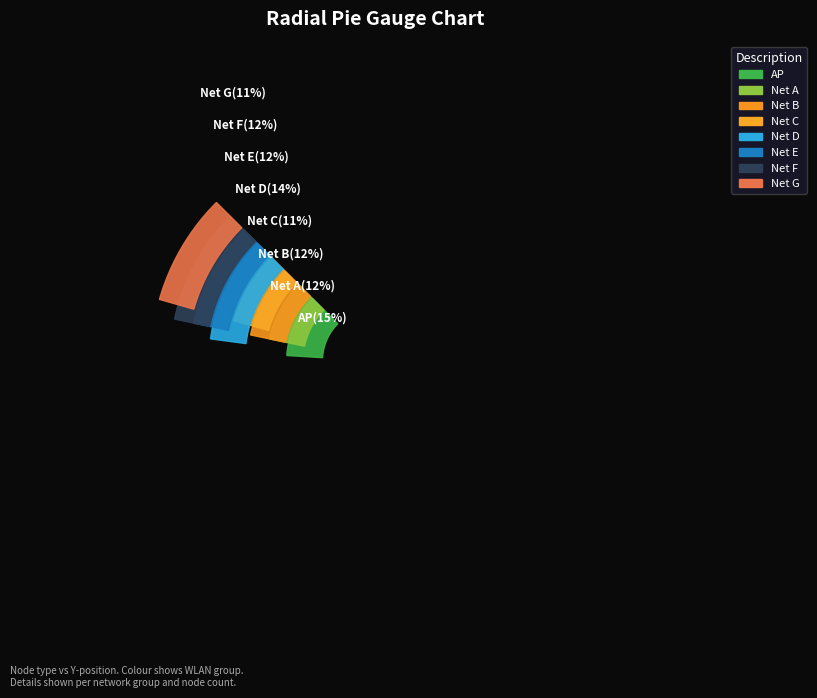

To the nearest percent, what portion does STA_A (wlan=A) represent?

12%